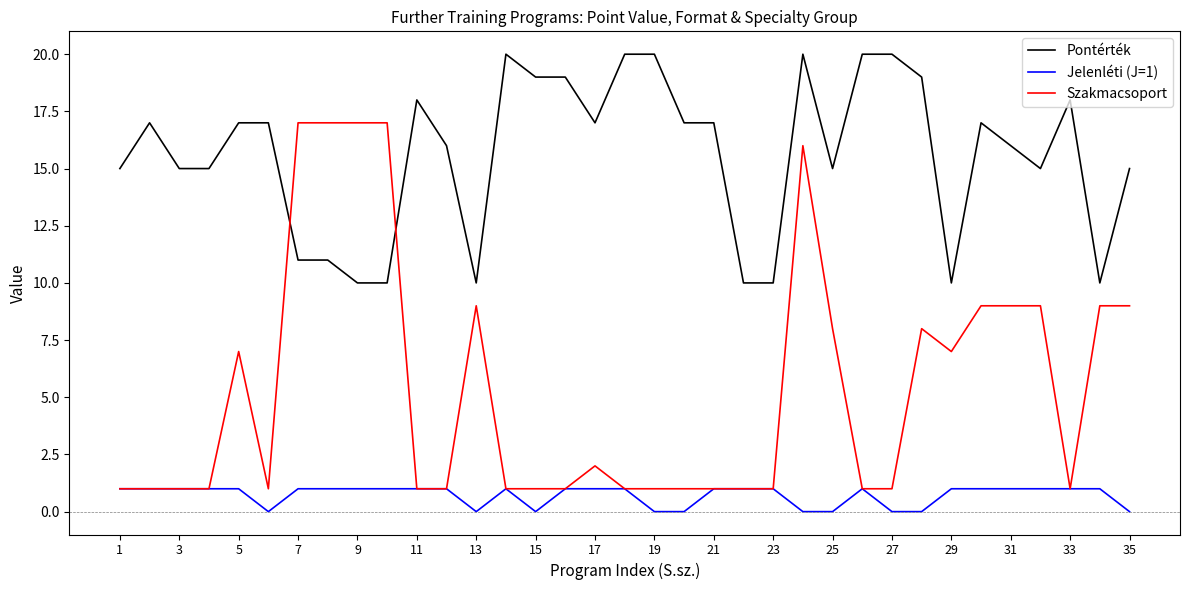

Which series has the widest spread of values?

Szakmacsoport